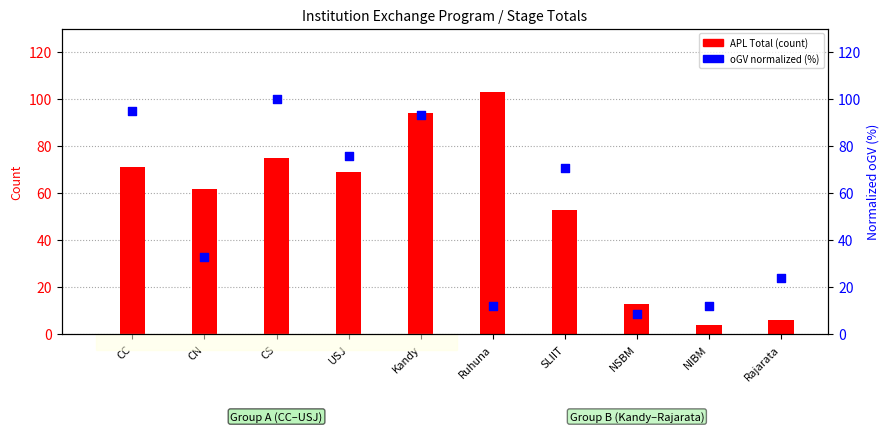

What are all the series names shown in the legend?

APL (Total), oGV (normalized)